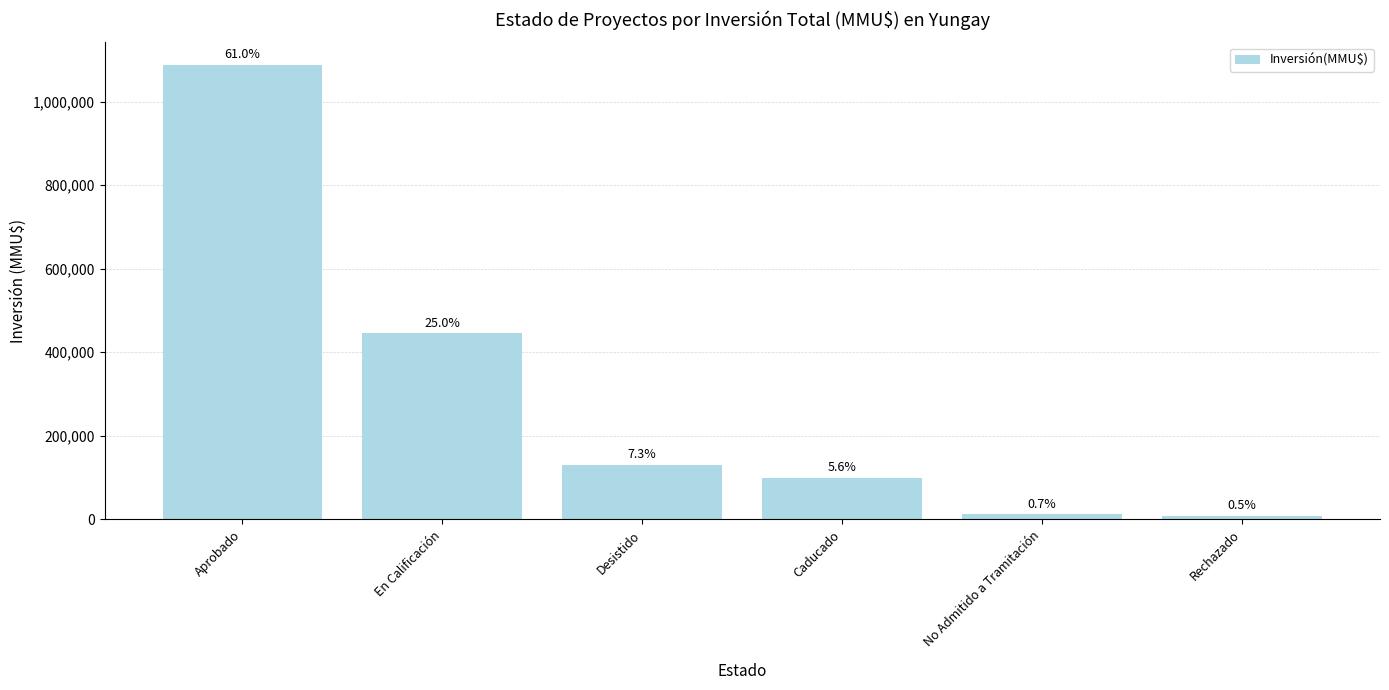

How many bars are there in total?

6